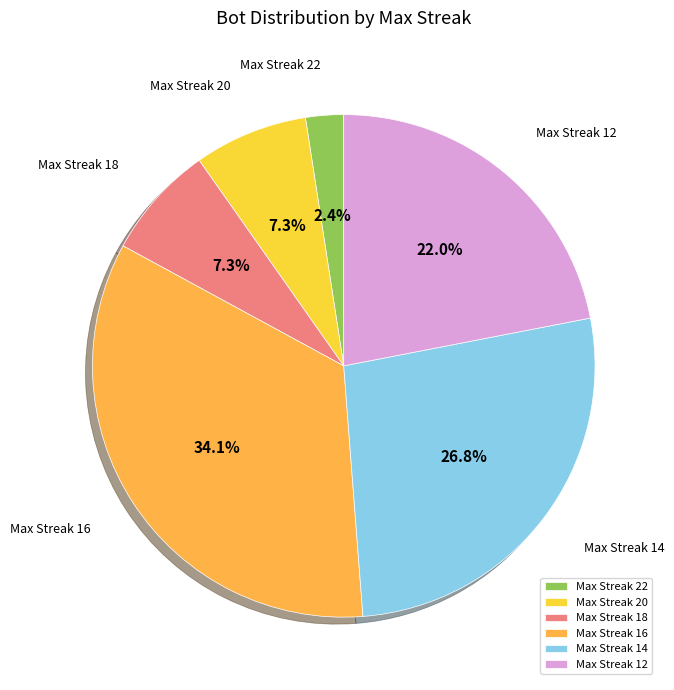

What is the largest slice in the pie chart?

Max Streak 16